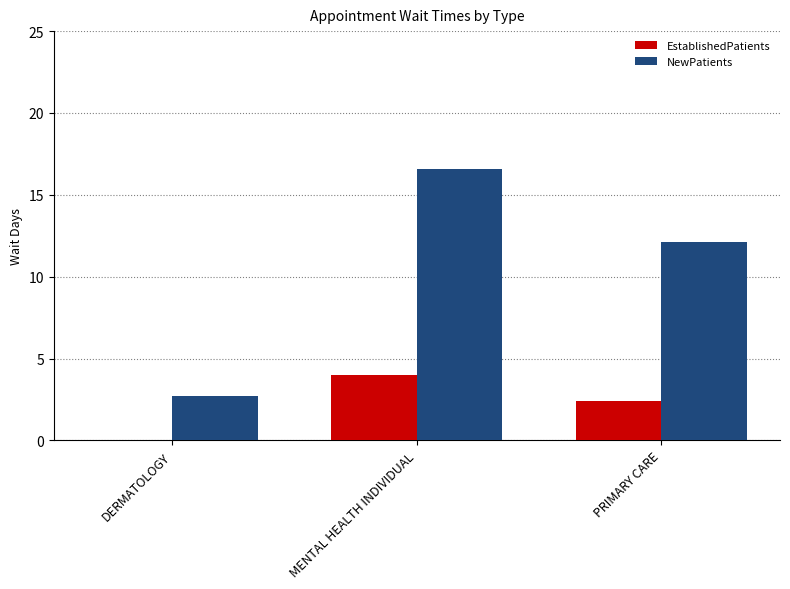

The EstablishedPatients series shows 1.1 at PRIMARY CARE. True or false?

False